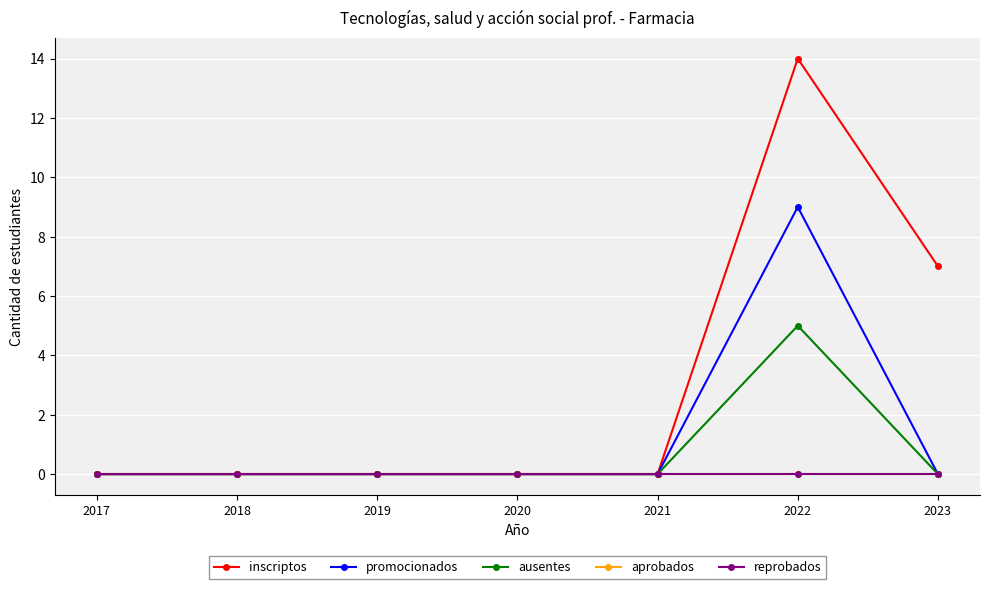

True or false: ausentes has more than 0 interior local peaks.

True